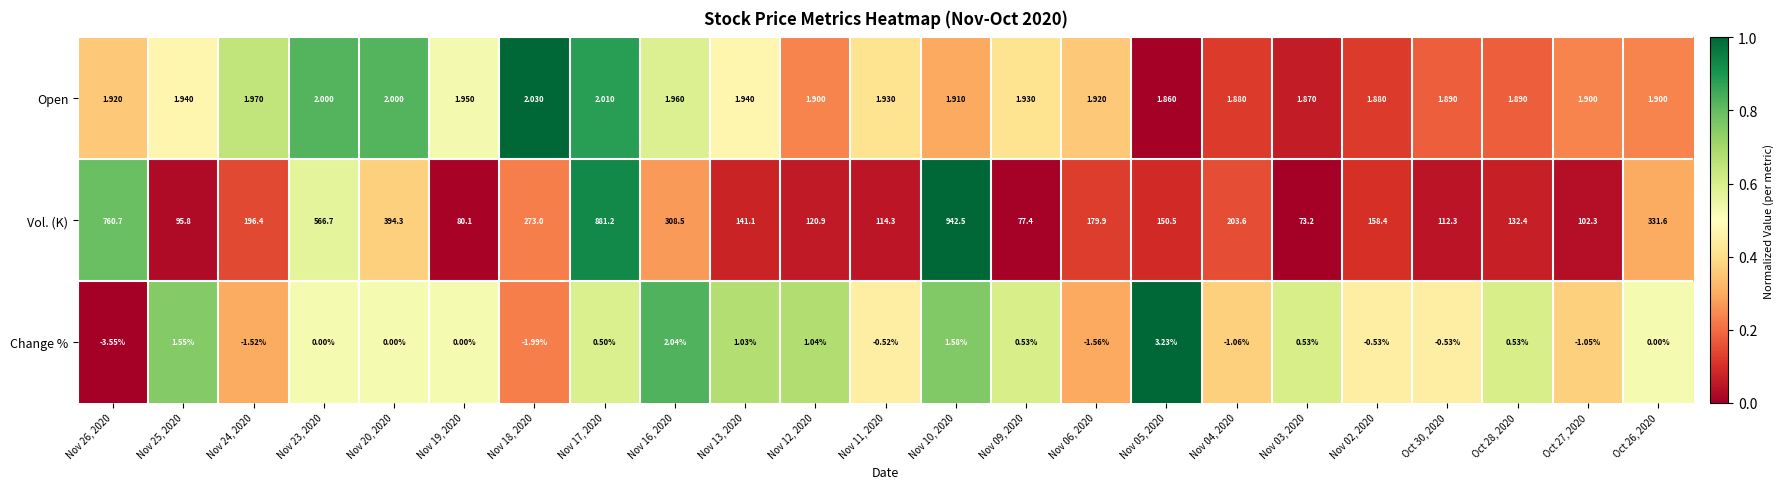

Is the value of Change % at Nov 17, 2020 greater than the value of Open at Nov 12, 2020?

No